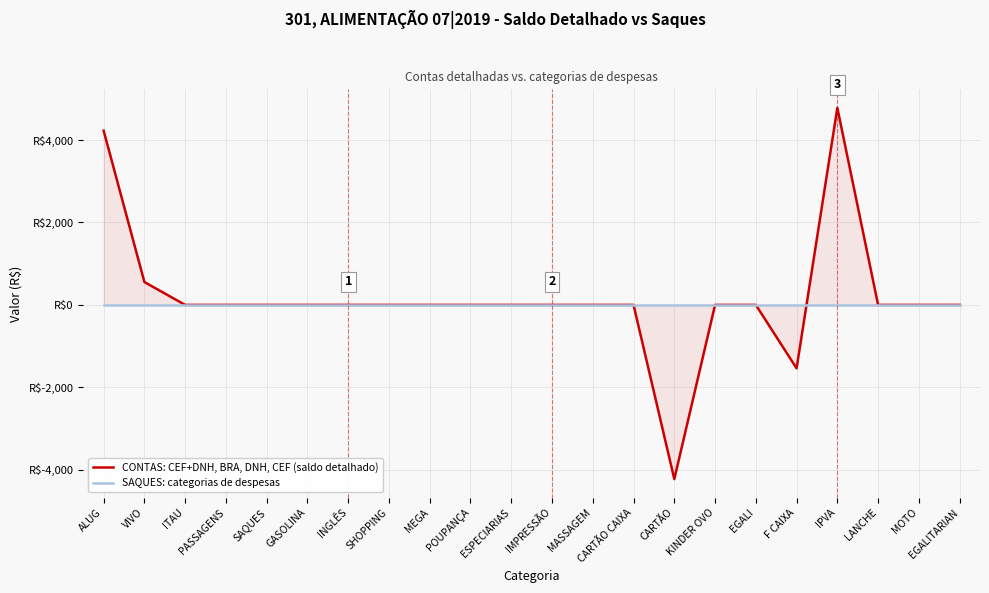

Reading right to left, transcribe all the data shown in this chart.

CONTAS: CEF+DNH, BRA, DNH, CEF (saldo detalhado): 0.0	0.0	0.0	4778.3	-1538.6	0.0	0.0	-4224.1	0.0	0.0	0.0	0.0	0.0	0.0	0.0	0.0	0.0	0.0	0.0	0.0	554.1	4224.1
SAQUES: categorias de despesas: 0.0	0.0	0.0	0.0	0.0	0.0	0.0	0.0	0.0	0.0	0.0	0.0	0.0	0.0	0.0	0.0	0.0	0.0	0.0	0.0	0.0	0.0